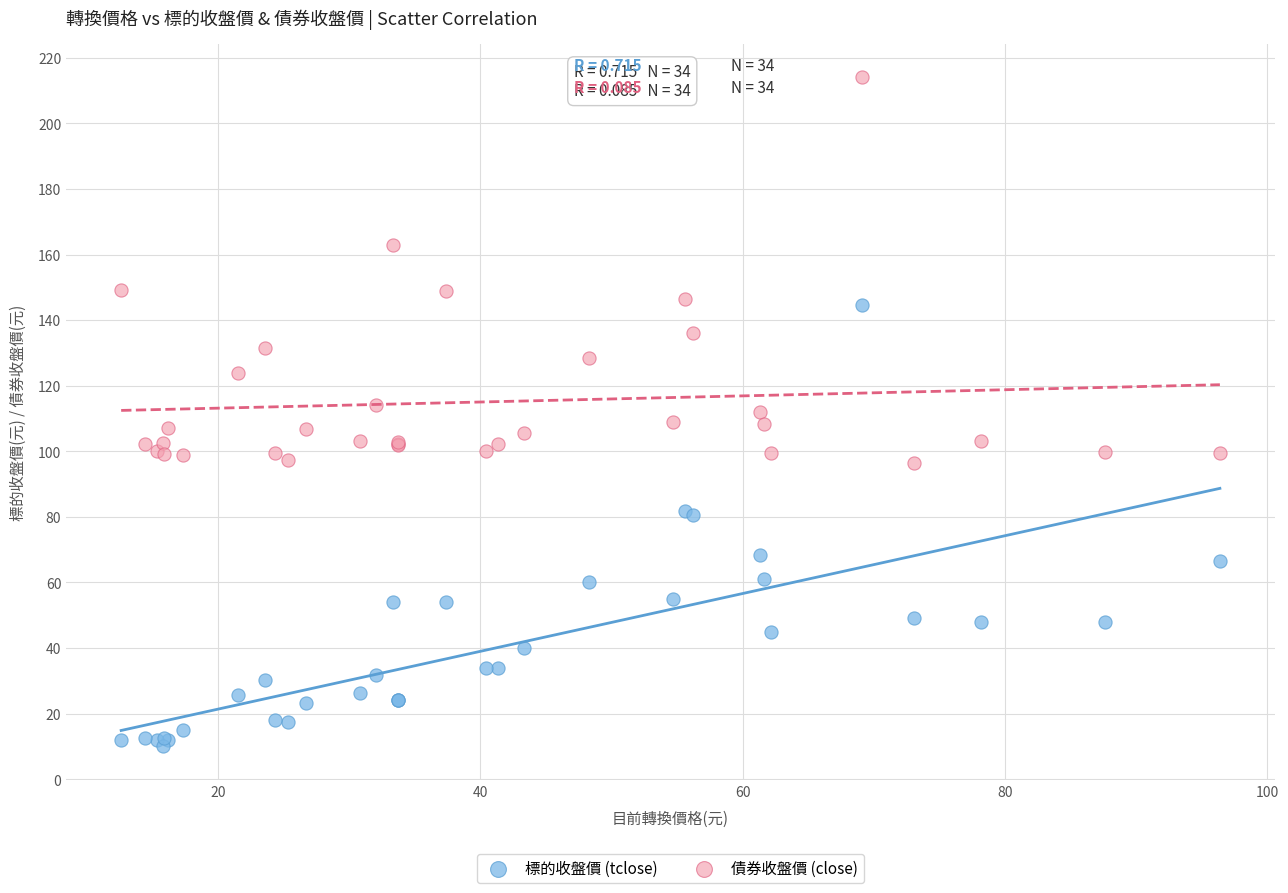

Which series reaches the maximum Y coordinate?

債券收盤價 (close)